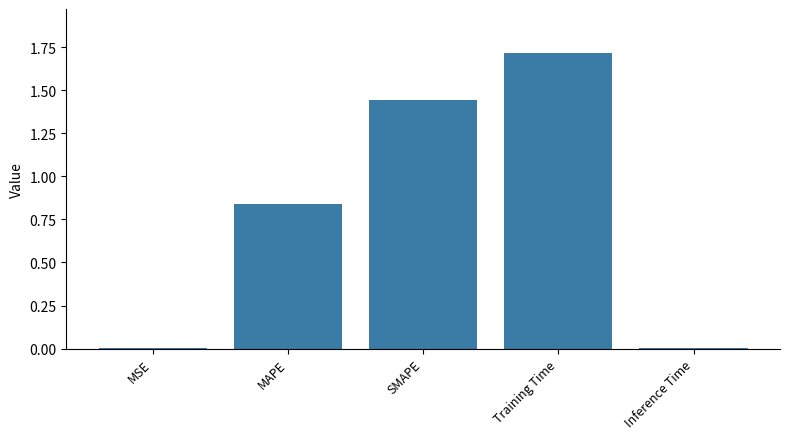

True or false: the data shows 1.7 at Training Time.

True